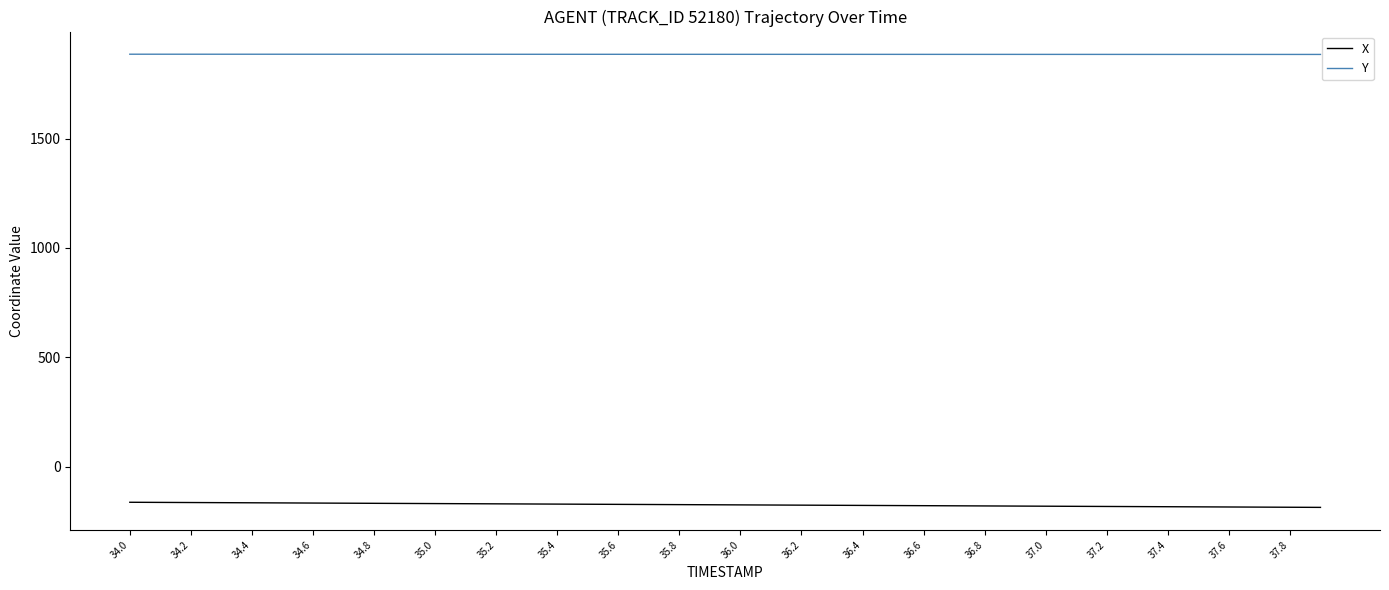

True or false: X and Y intersect in this chart.

False